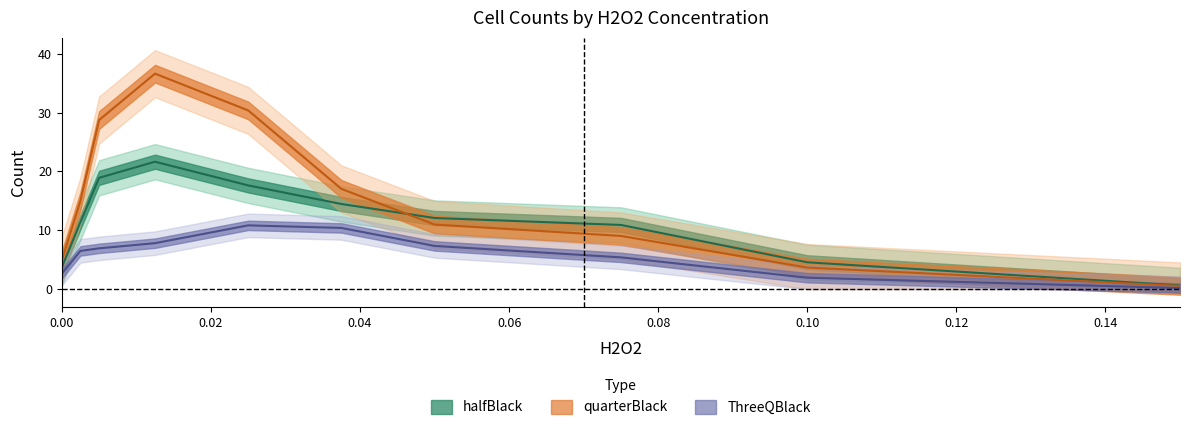

True or false: ThreeQBlack and halfBlack cross at least once.

False